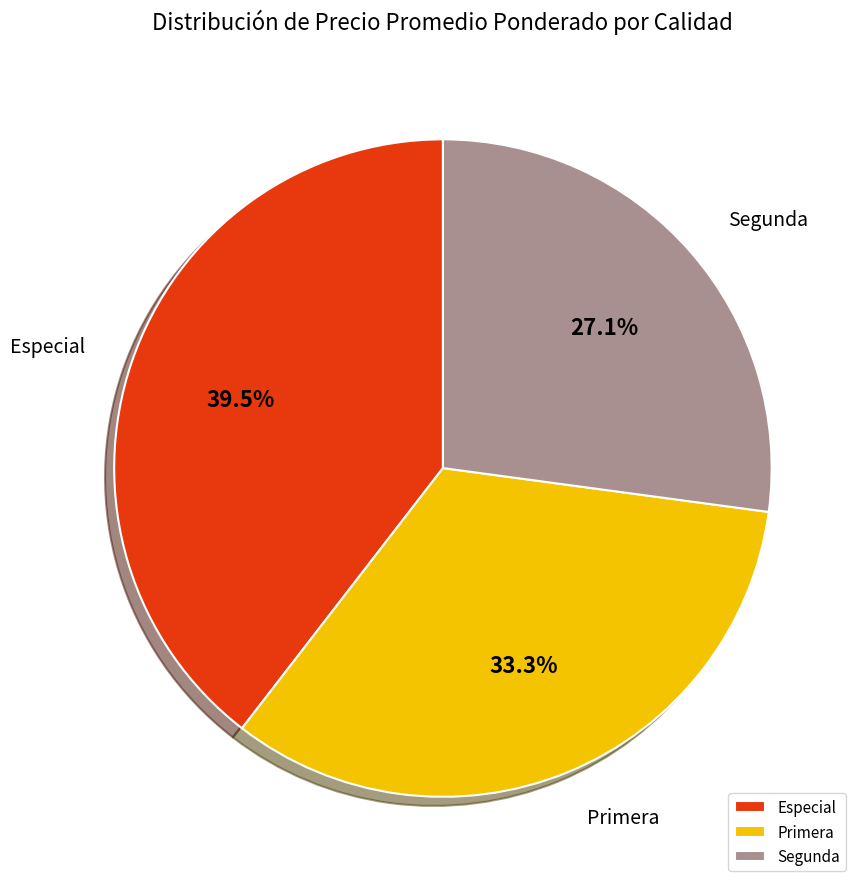

Is it true that Primera is 40% of the pie?

False